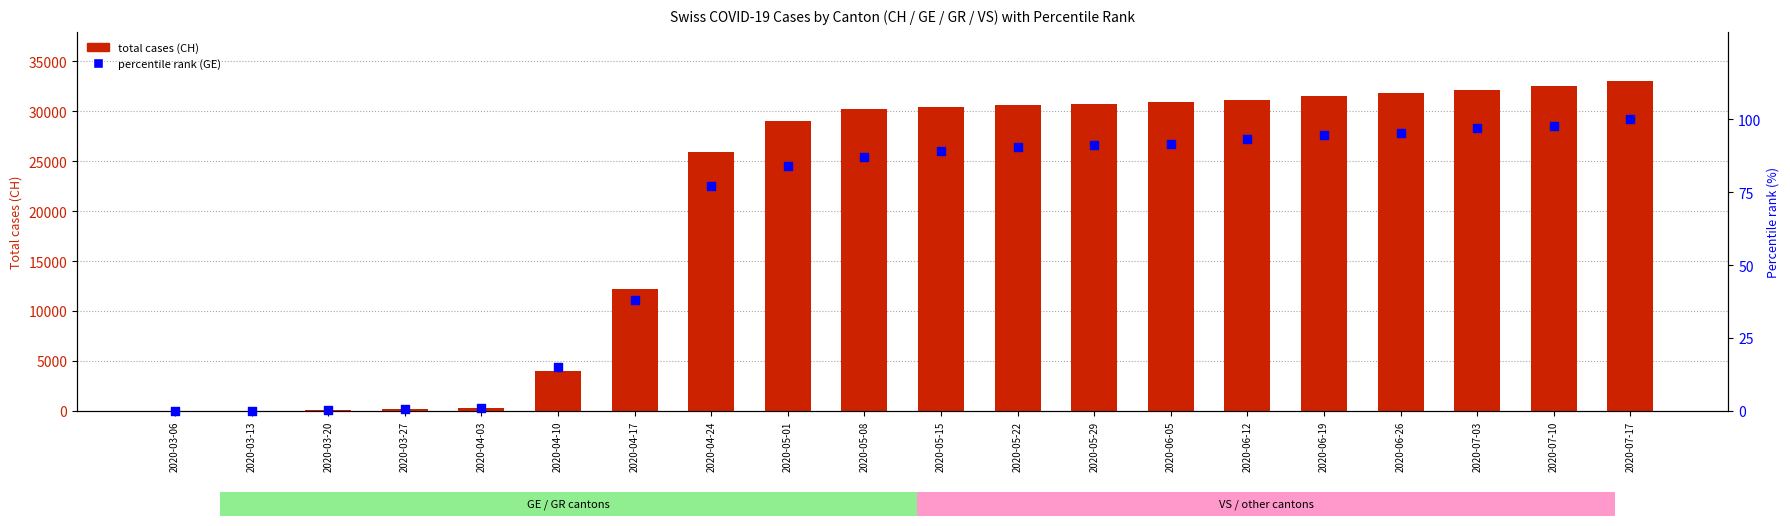

At how many categories does at least one series exceed 20913?

13